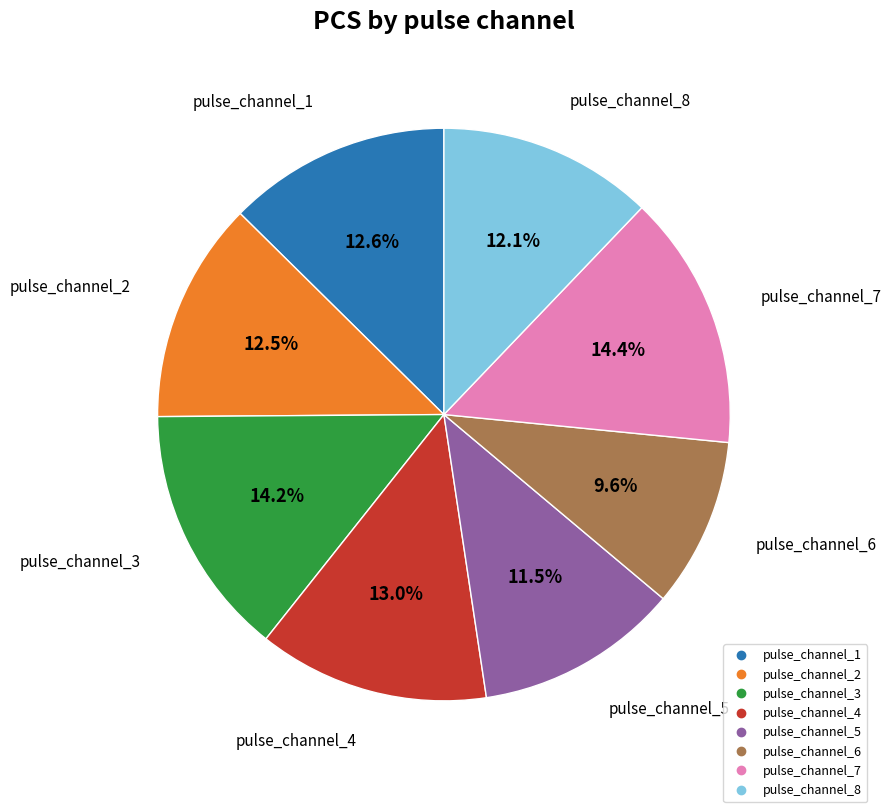

What percentage is the pulse_channel_7 slice, to the nearest percent?

14%